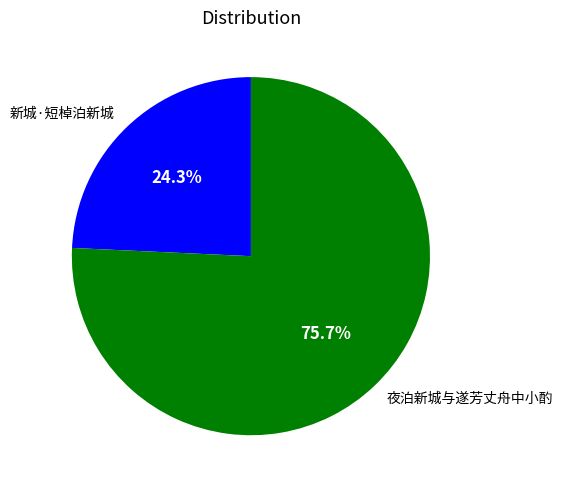

Does 夜泊新城与遂芳丈舟中小酌 account for over 50% of the chart?

Yes